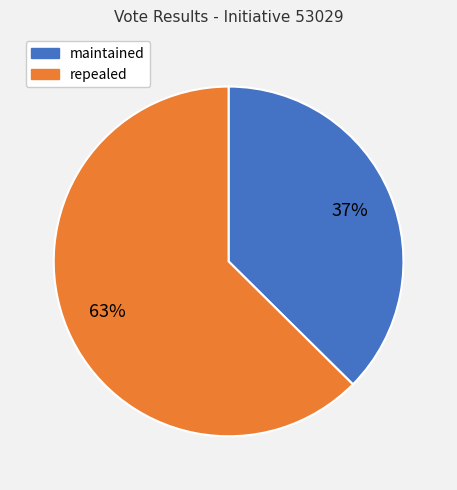

To the nearest percent, what is the combined percentage of maintained and repealed?

100%